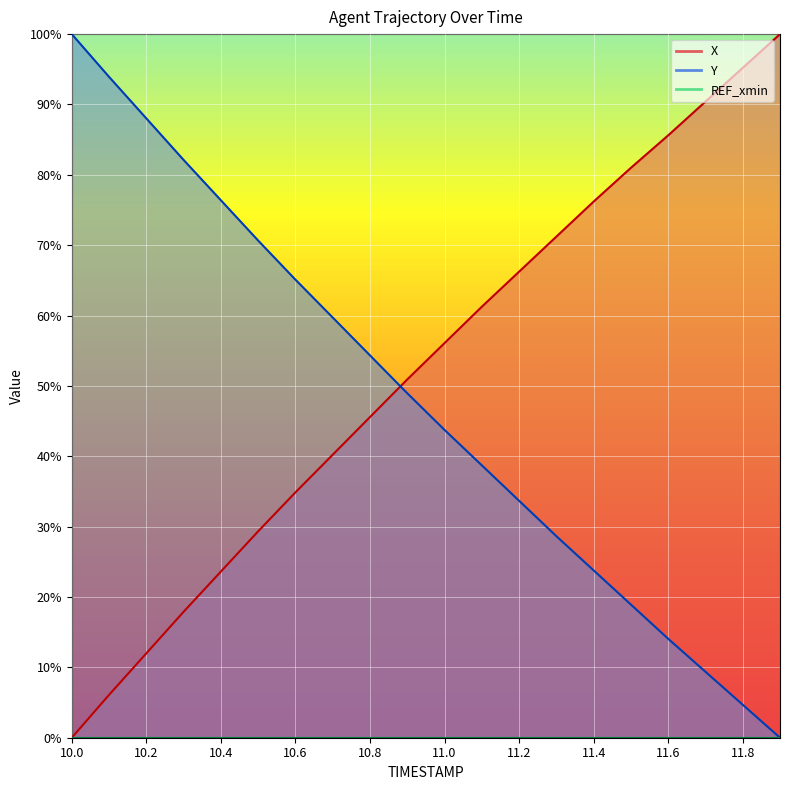

What is the difference between the maximum and minimum values in the X series?

1.0